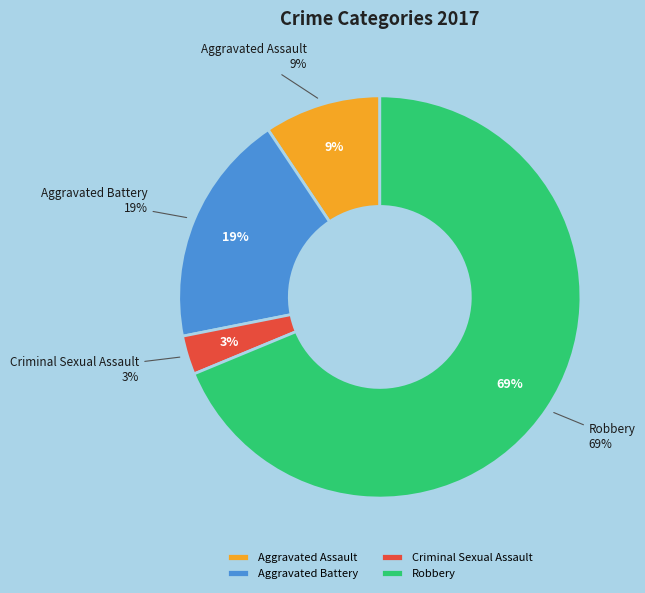

What is the majority slice?

Robbery